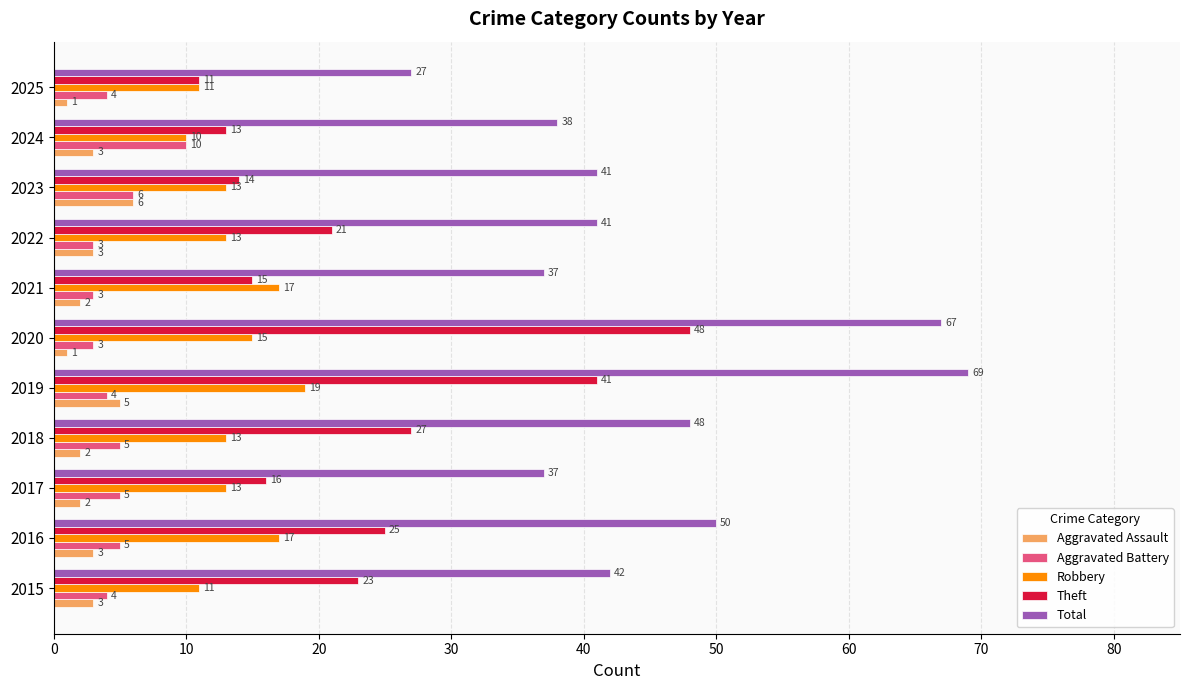

Which category has the highest value in the Theft series?

2020